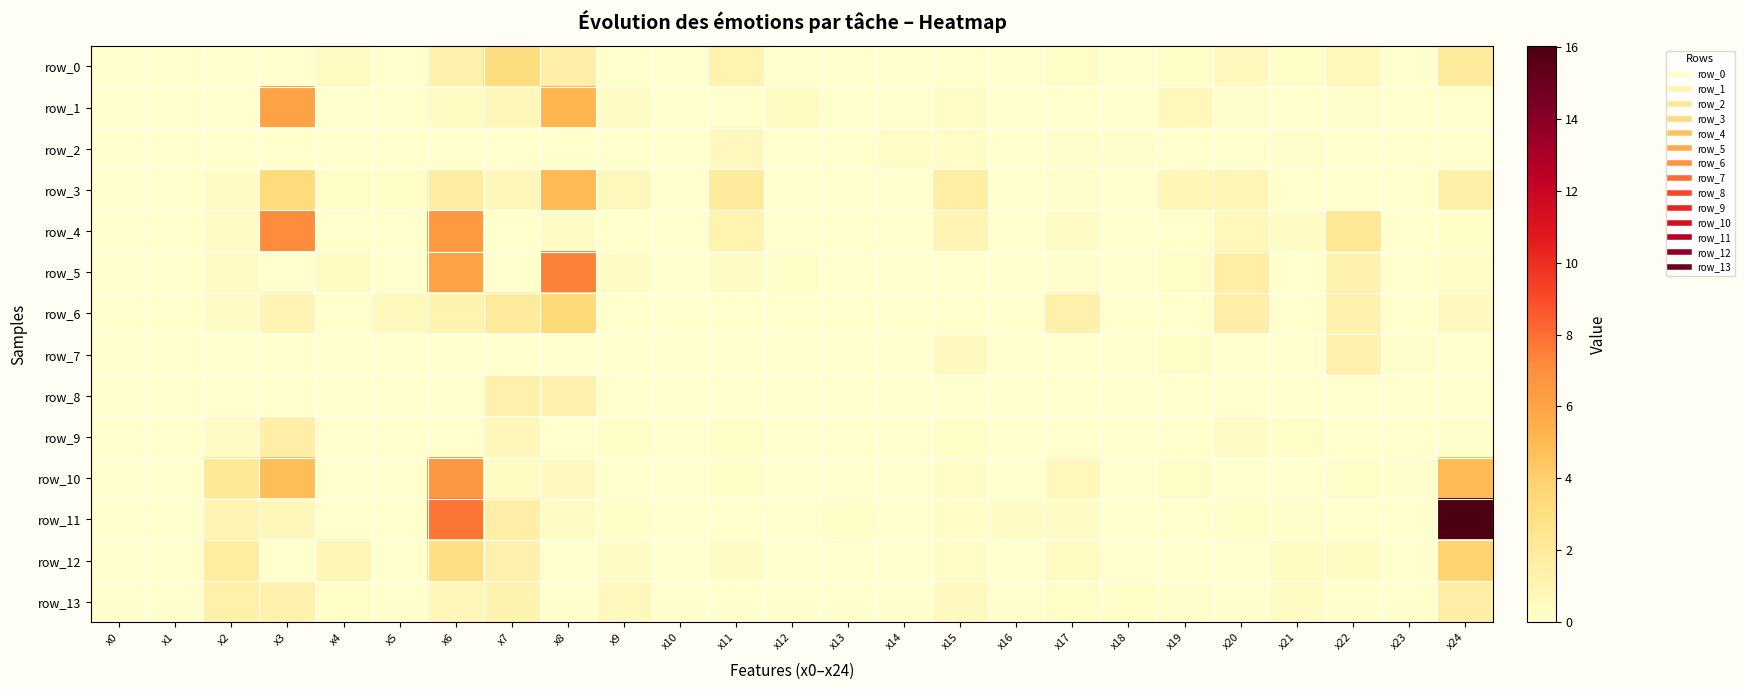

Reading left to right, transcribe all the data shown in this chart.

row_0: 0.0	0.0	0.0	0.0	0.5	0.0	1.3	3.2	1.6	0.0	0.0	1.1	0.0	0.0	0.0	0.0	0.0	0.2	0.0	0.2	0.6	0.2	0.7	0.0	2.0
row_1: 0.0	0.0	0.0	6.1	0.0	0.0	0.4	0.8	5.2	0.3	0.0	0.0	0.4	0.0	0.0	0.3	0.0	0.0	0.0	0.7	0.1	0.0	0.1	0.0	0.0
row_2: 0.0	0.0	0.0	0.0	0.0	0.0	0.0	0.0	0.0	0.0	0.0	0.7	0.0	0.0	0.3	0.3	0.0	0.1	0.1	0.0	0.0	0.1	0.0	0.0	0.0
row_3: 0.0	0.0	0.4	3.3	0.2	0.2	1.7	0.8	5.0	0.7	0.0	2.0	0.0	0.0	0.0	1.6	0.0	0.1	0.0	0.9	0.9	0.0	0.0	0.0	1.4
row_4: 0.0	0.0	0.4	7.1	0.0	0.0	6.5	0.0	0.3	0.0	0.0	1.1	0.0	0.0	0.0	1.0	0.0	0.4	0.0	0.0	0.7	0.3	2.2	0.0	0.2
row_5: 0.0	0.0	0.4	0.0	0.5	0.0	6.1	0.0	7.4	0.3	0.0	0.3	0.1	0.0	0.0	0.0	0.0	0.1	0.0	0.2	1.6	0.0	1.2	0.0	0.3
row_6: 0.0	0.0	0.4	1.0	0.0	0.6	1.1	1.9	3.5	0.0	0.0	0.0	0.0	0.0	0.0	0.0	0.0	1.4	0.0	0.0	1.5	0.0	1.2	0.0	0.5
row_7: 0.0	0.0	0.0	0.0	0.0	0.0	0.0	0.0	0.0	0.0	0.0	0.0	0.0	0.0	0.0	0.5	0.0	0.0	0.0	0.2	0.0	0.0	1.3	0.1	0.0
row_8: 0.0	0.0	0.0	0.0	0.0	0.0	0.0	1.3	1.2	0.0	0.0	0.0	0.0	0.0	0.0	0.0	0.0	0.0	0.0	0.0	0.0	0.0	0.0	0.0	0.0
row_9: 0.0	0.0	0.4	1.5	0.0	0.0	0.0	0.8	0.0	0.2	0.0	0.2	0.0	0.0	0.0	0.1	0.0	0.0	0.0	0.0	0.4	0.2	0.0	0.0	0.1
row_10: 0.0	0.0	2.1	4.8	0.0	0.0	6.7	0.4	0.5	0.0	0.0	0.2	0.0	0.0	0.0	0.3	0.0	0.7	0.0	0.2	0.0	0.0	0.2	0.1	5.0
row_11: 0.0	0.0	1.1	0.8	0.0	0.0	7.8	1.5	0.3	0.2	0.0	0.0	0.0	0.1	0.0	0.3	0.4	0.4	0.0	0.0	0.2	0.1	0.0	0.0	16.0
row_12: 0.0	0.0	1.8	0.0	1.0	0.0	3.1	1.3	0.0	0.3	0.0	0.3	0.0	0.0	0.0	0.3	0.0	0.5	0.0	0.0	0.0	0.4	0.4	0.0	3.8
row_13: 0.0	0.0	1.4	1.3	0.2	0.0	0.8	1.1	0.0	0.7	0.0	0.0	0.0	0.0	0.0	0.5	0.0	0.2	0.2	0.1	0.0	0.4	0.0	0.0	1.5